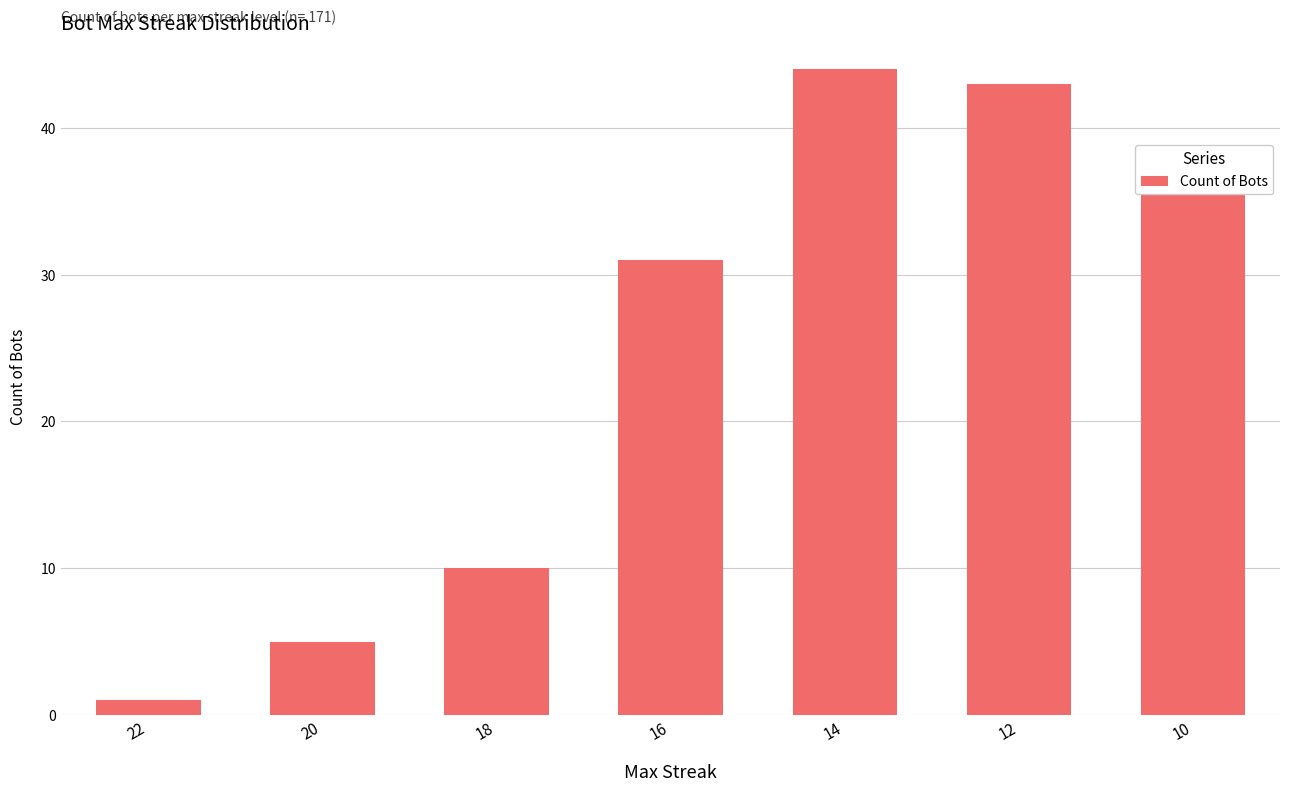

How many bars are there in total?

7